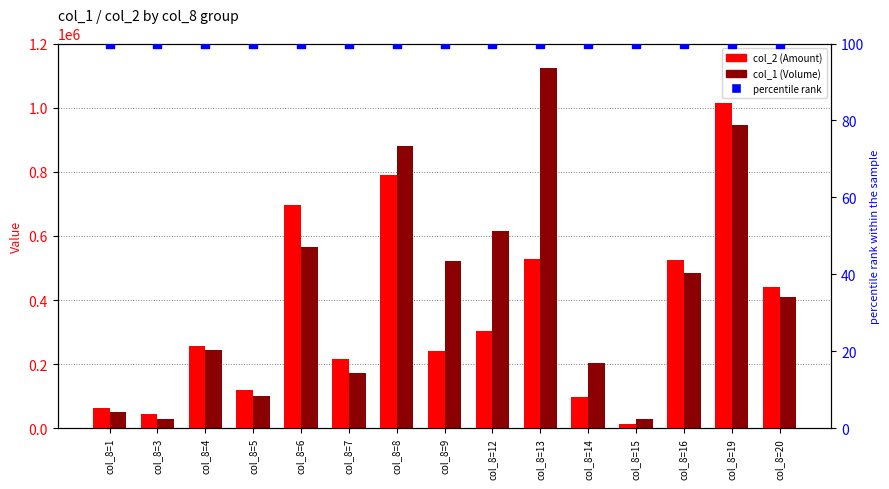

Which series reaches the maximum Y coordinate?

col_1 (Volume)